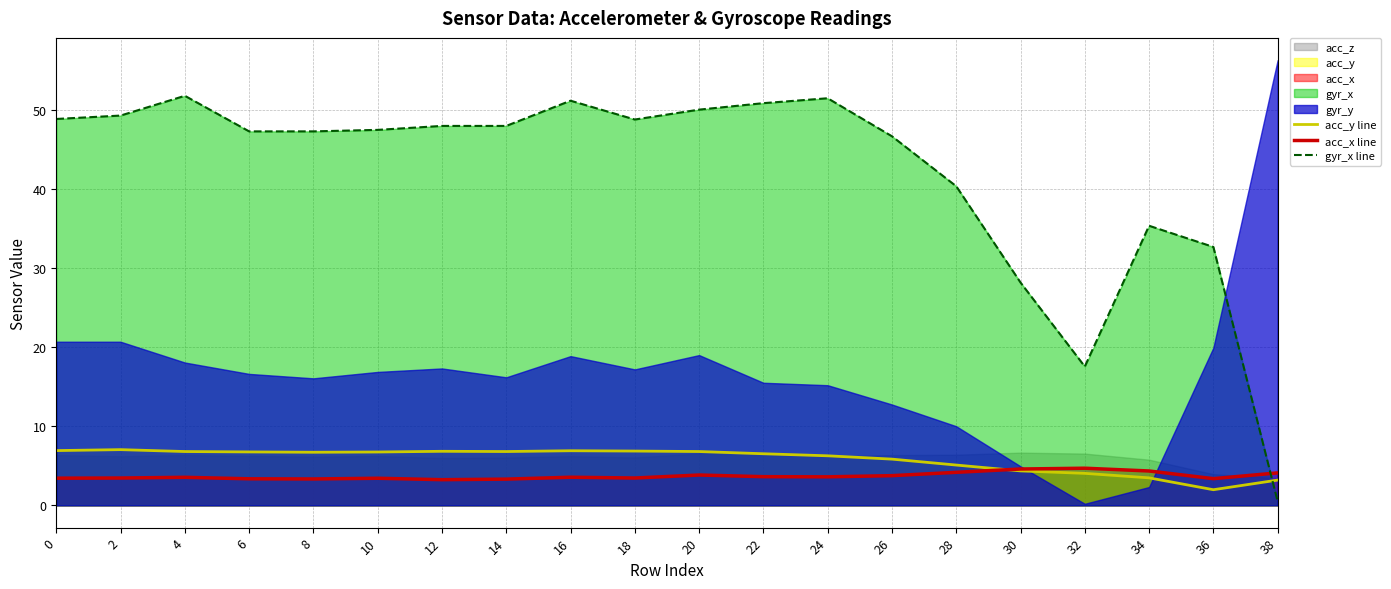

What is the difference between the acc_x line values at 6 and 18?

0.1